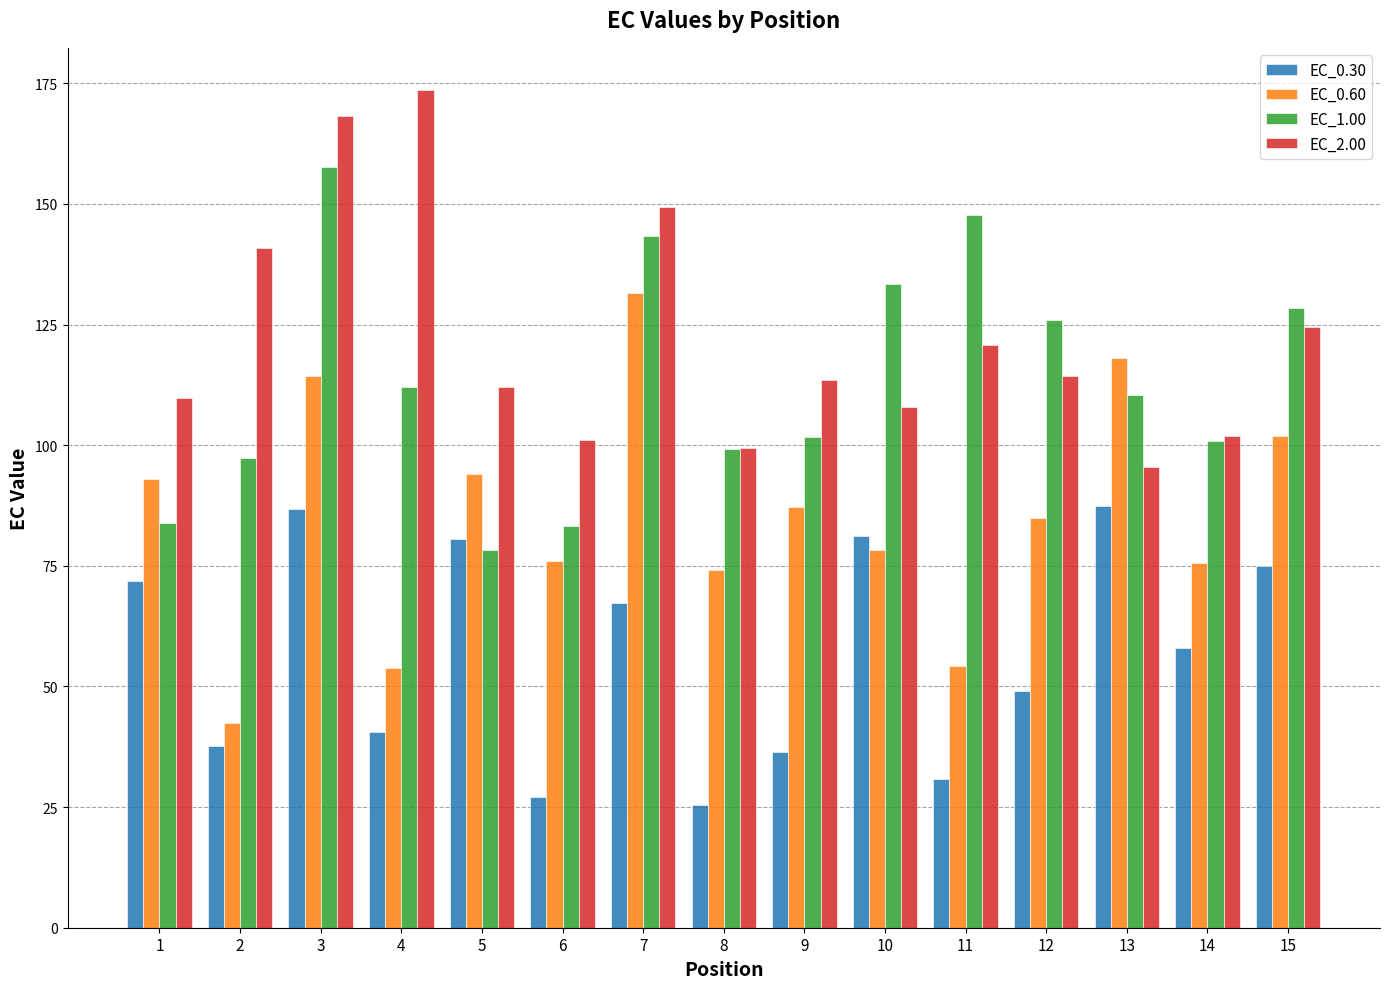

What is the total value across all series at 14?

336.2